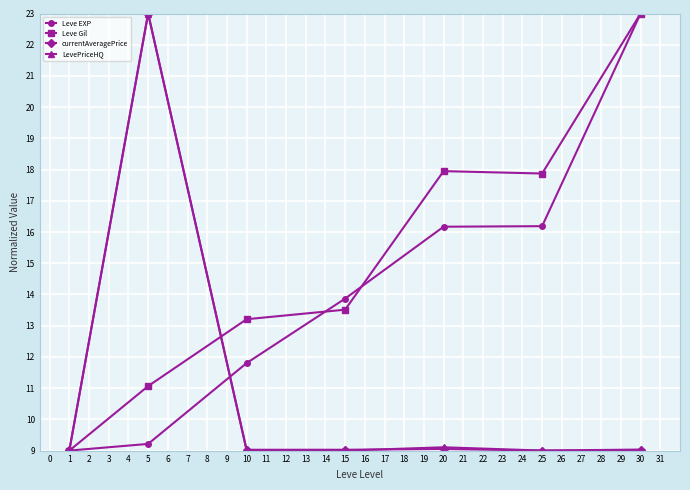

What is the difference between the maximum and minimum values in the LevePriceHQ series?

14.0